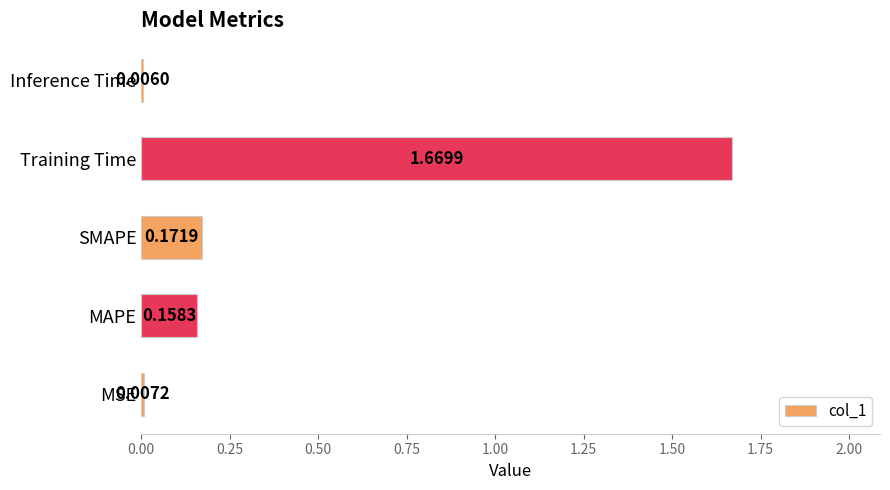

What is the sum of all values?

2.0